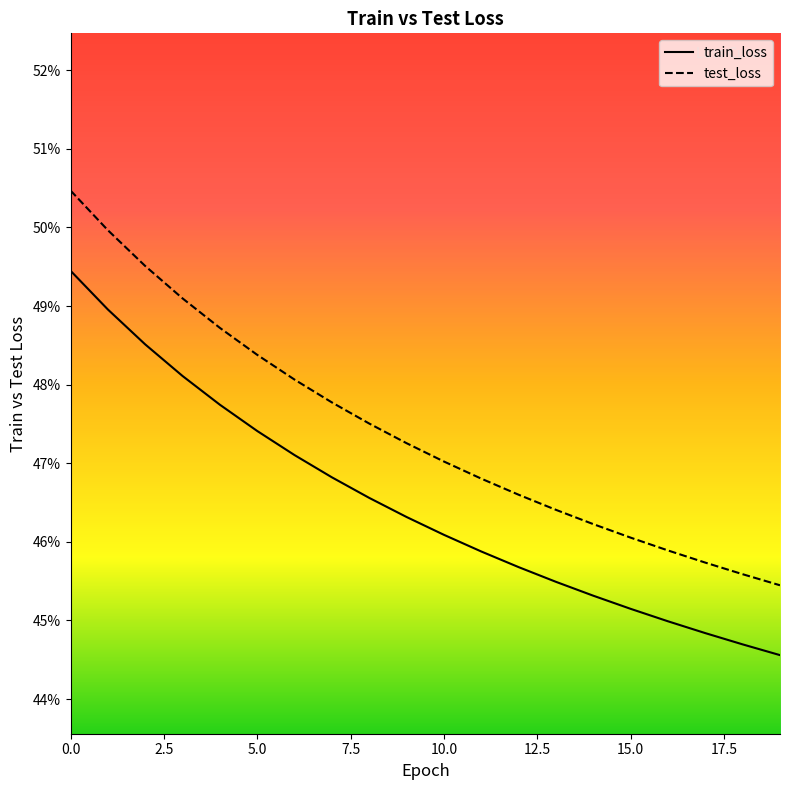

True or false: test_loss and train_loss cross at least once.

False